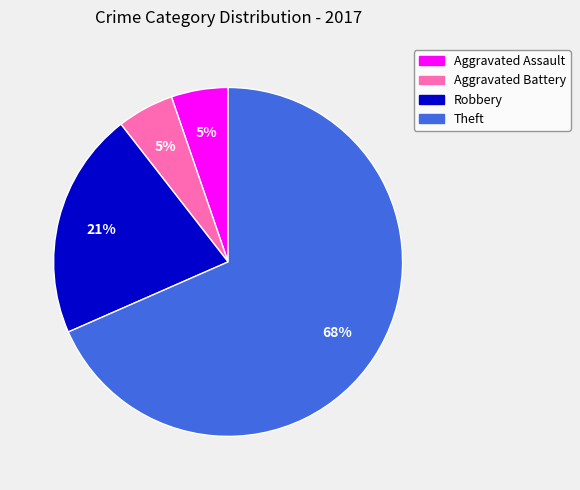

Do Robbery and Aggravated Battery together represent more than half of the pie?

No